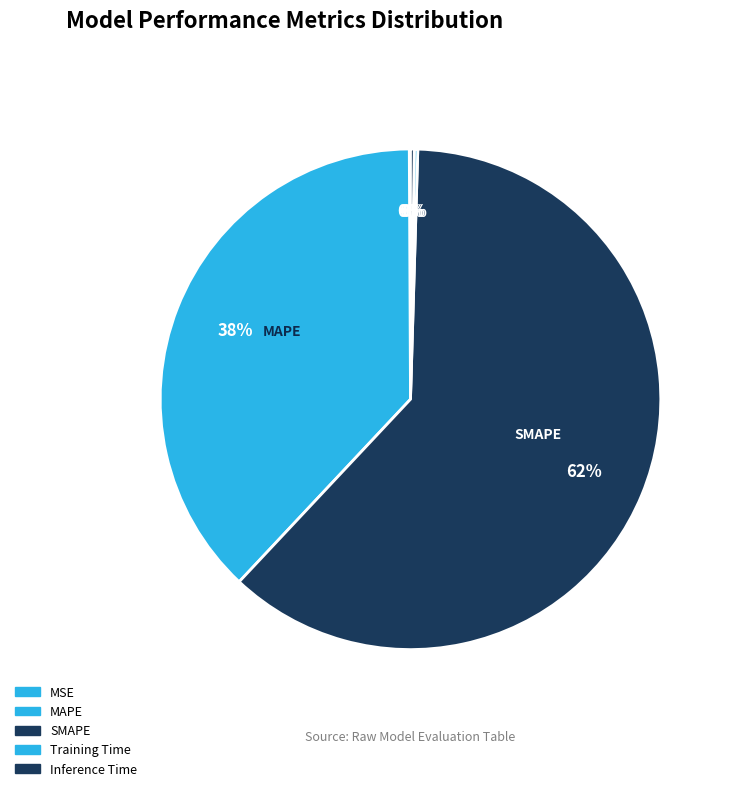

Does SMAPE represent more than half of the total?

Yes